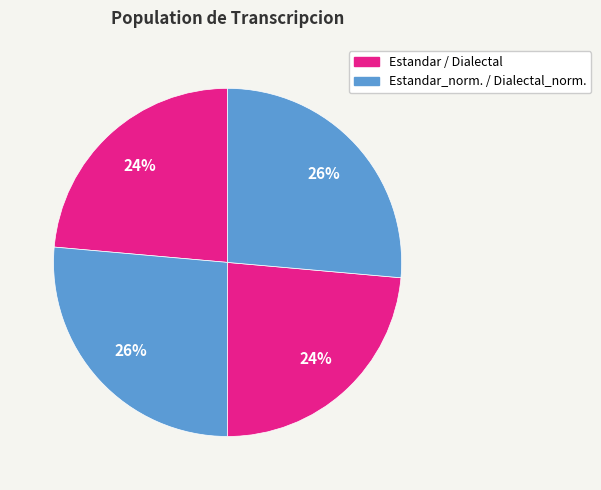

Rank the categories by value from highest to lowest.

Estandar_normalizada, Dialectal_normalizada, Estandar, Dialectal